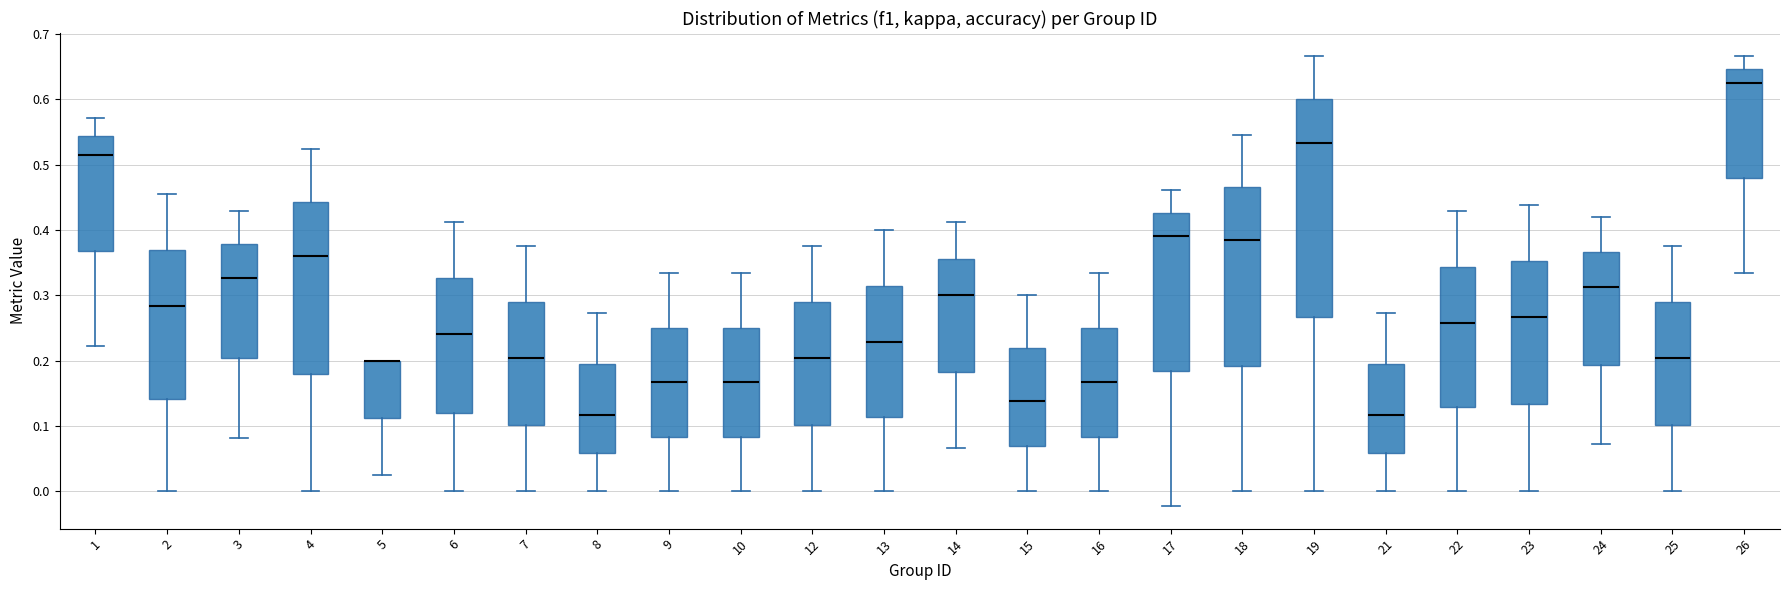

Comparing the boxes themselves (not the whiskers), which one is the tallest?

19